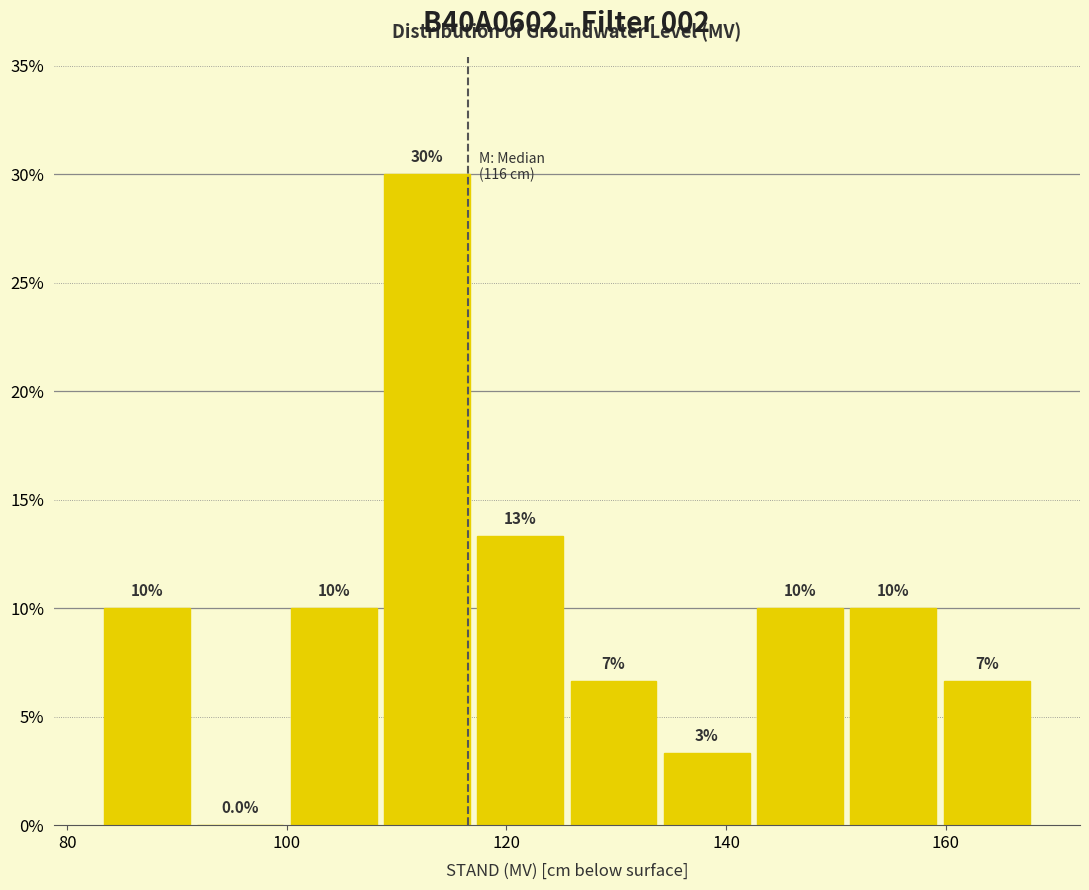

Which range on the x-axis has the tallest bar?

108.5 to 117.0